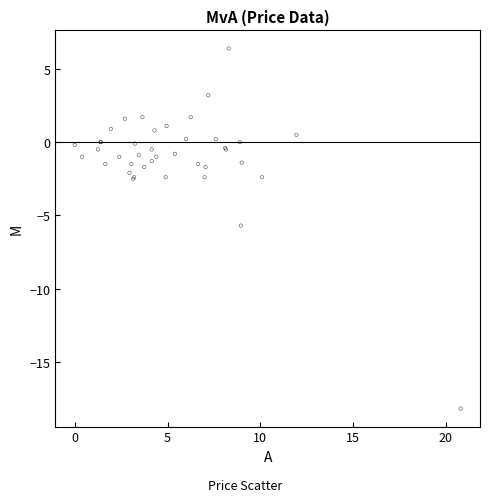

What Y value in the scatter plot is closest to -5?

-5.7